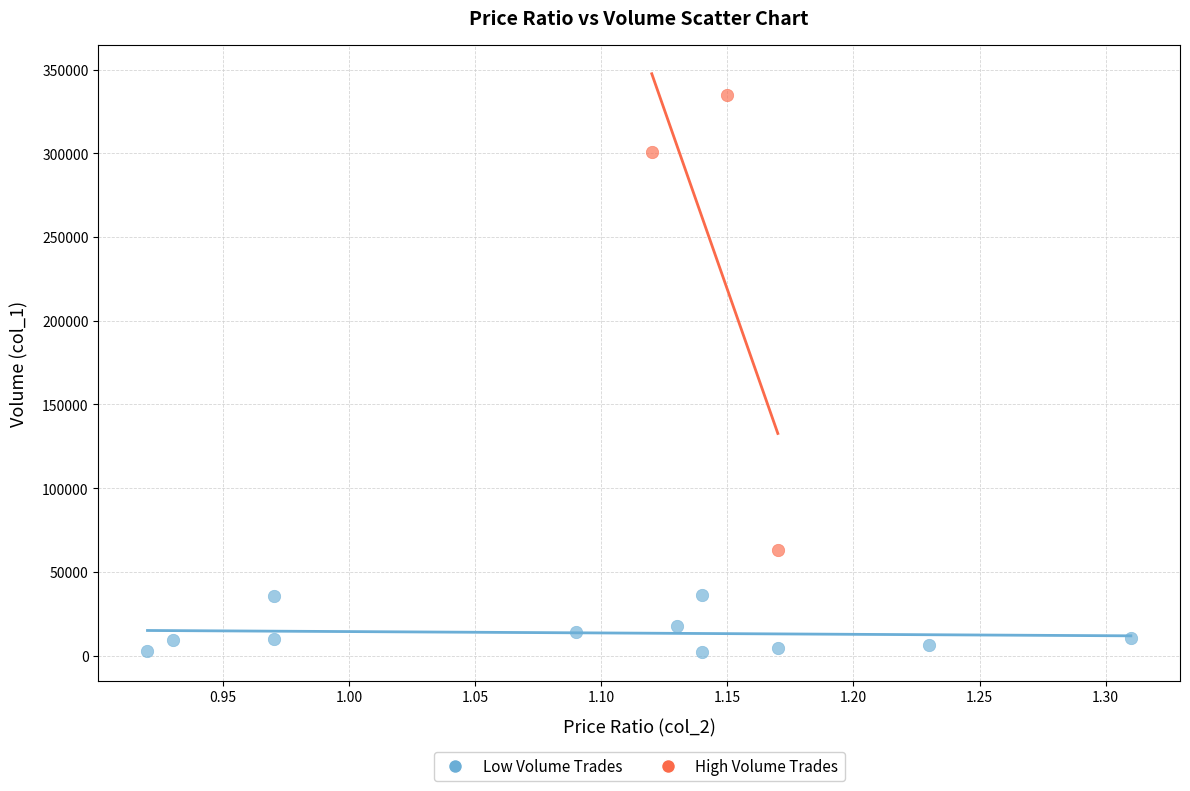

Which series contains the lowest Y value?

Low Volume Trades